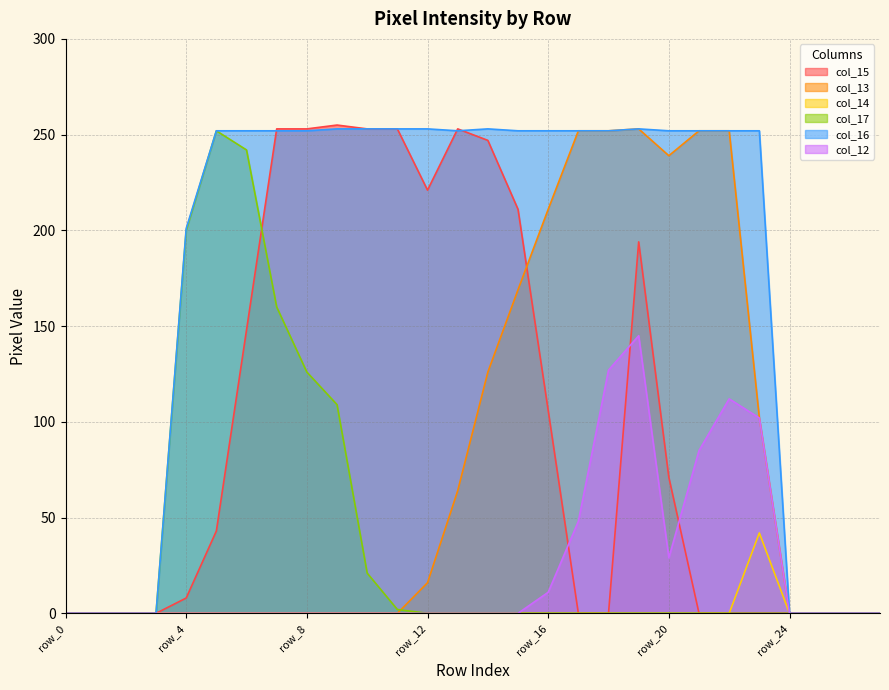

How many series are shown in this chart?

6